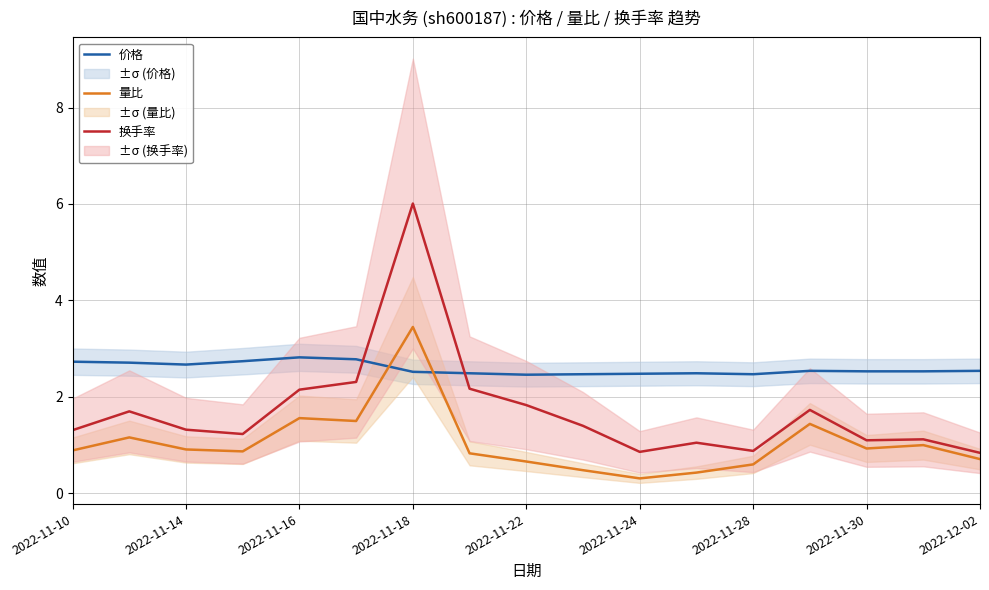

True or false: 价格 and 换手率 intersect in this chart.

True